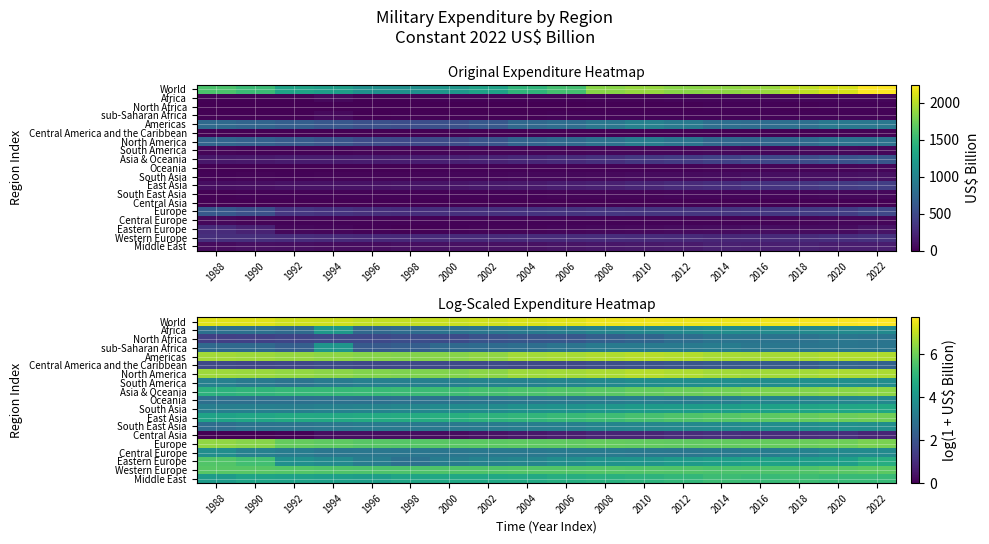

Rank the categories by Western Europe value from lowest to highest.

2014, 1998, 1996, 2016, 2000, 2012, 1994, 2002, 2018, 2006, 2004, 2010, 2008, 1992, 2020, 1988, 1990, 2022